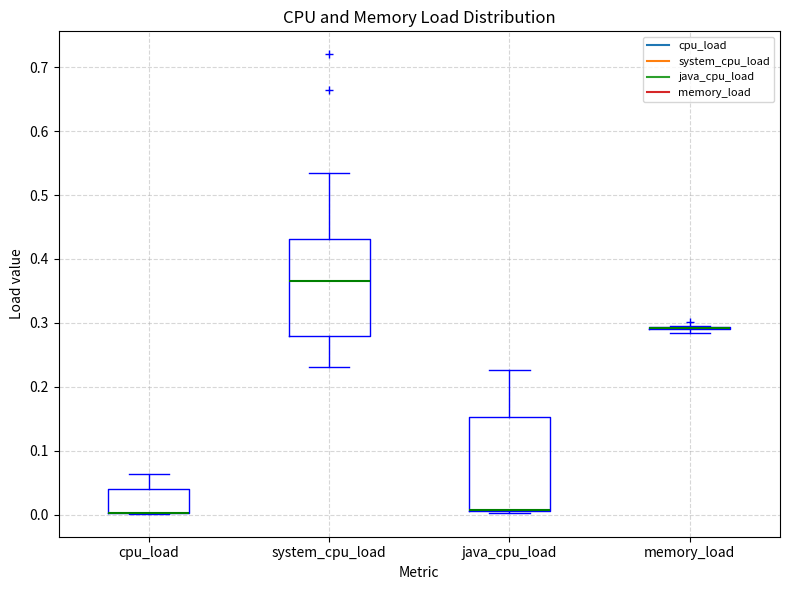

Where is the upper edge of the box for cpu_load on the y-axis? The values are not printed on the chart, so give them approximately, as read against the axis.

0.04